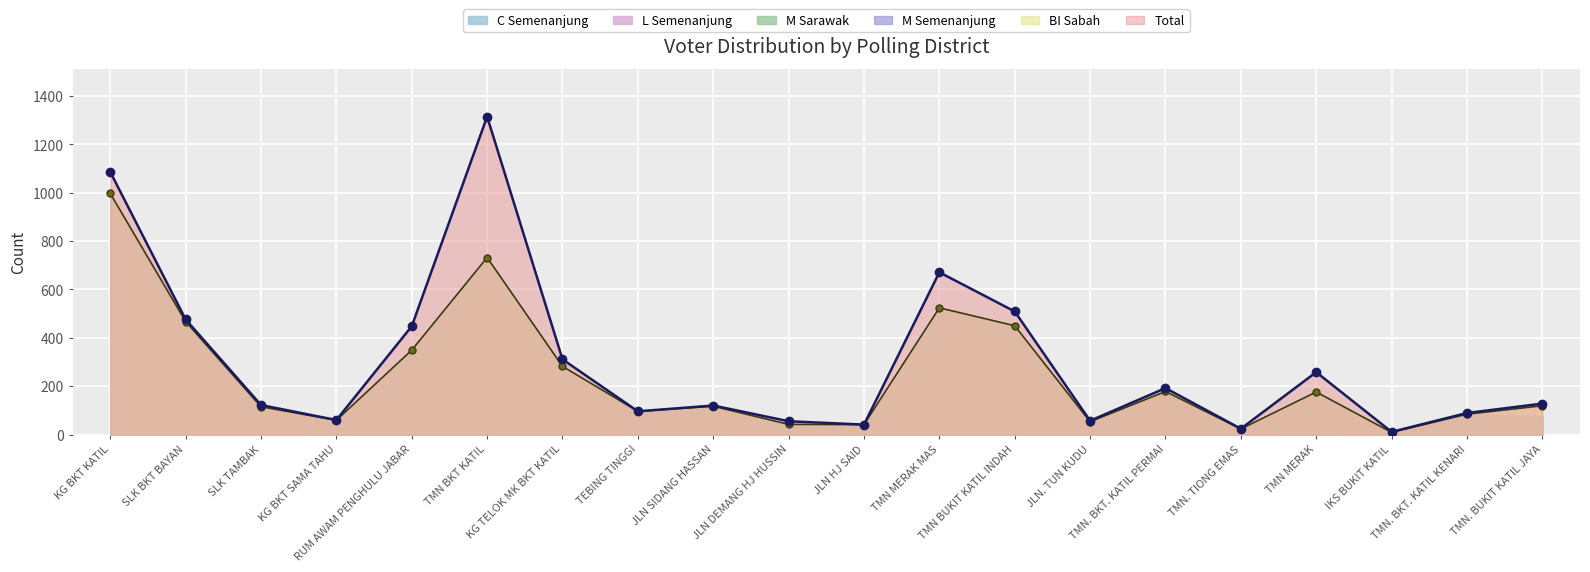

What is the sum of all M_semenanjung values?

4852